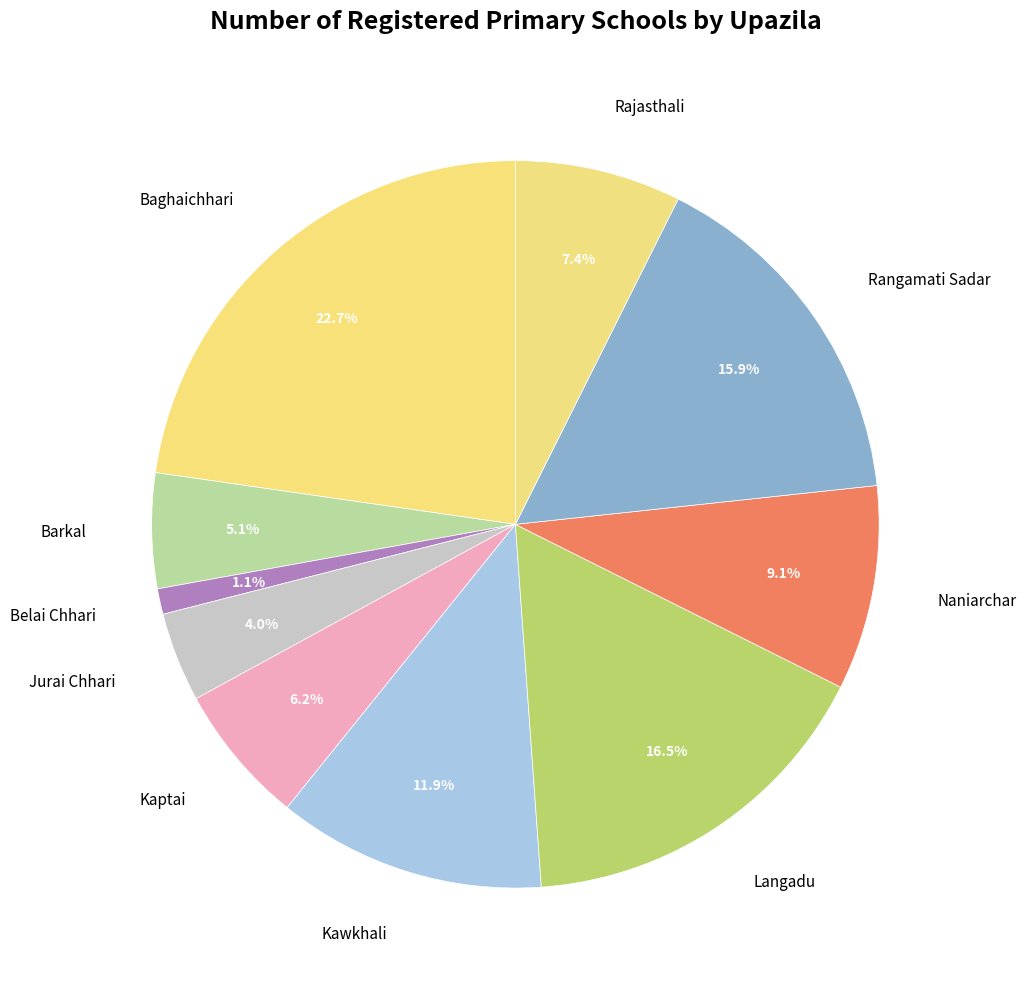

Is it true that Rangamati Sadar is 16% of the pie?

True